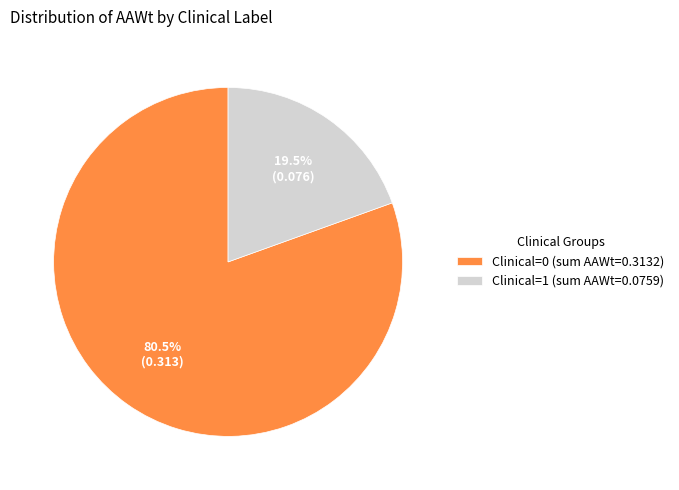

Rank the categories by value from lowest to highest.

Clinical=1 (sum AAWt=0.0759), Clinical=0 (sum AAWt=0.3132)